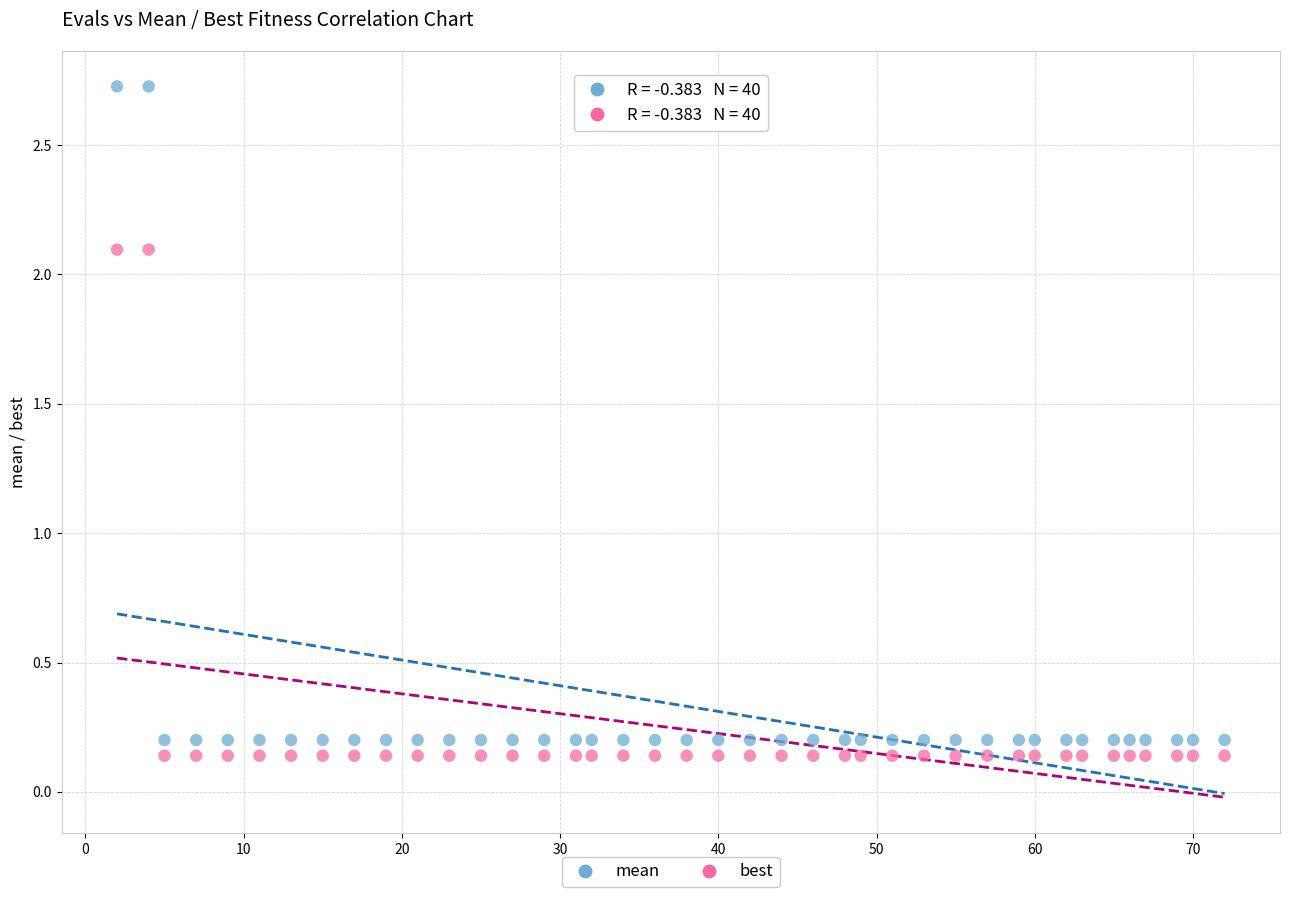

Which series reaches the maximum Y coordinate?

mean